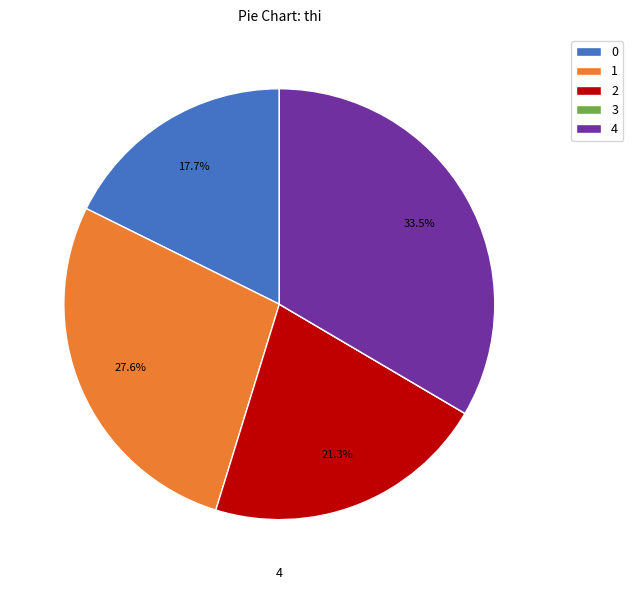

To the nearest percent, what is the combined percentage of 4 and 2?

55%